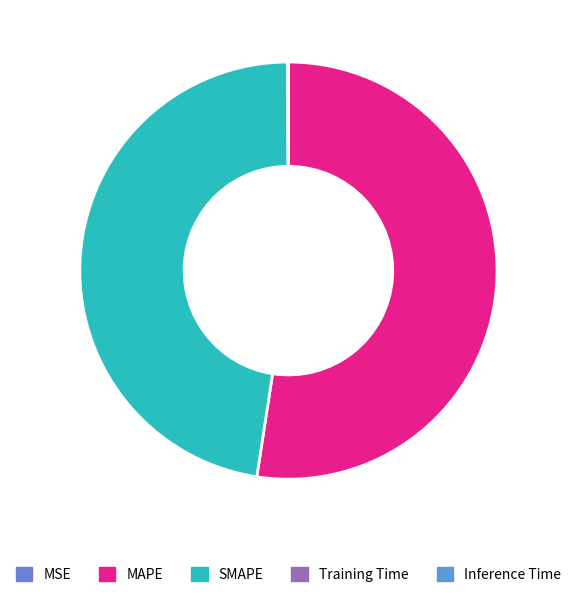

What portion of the pie excludes MSE?

100.0%